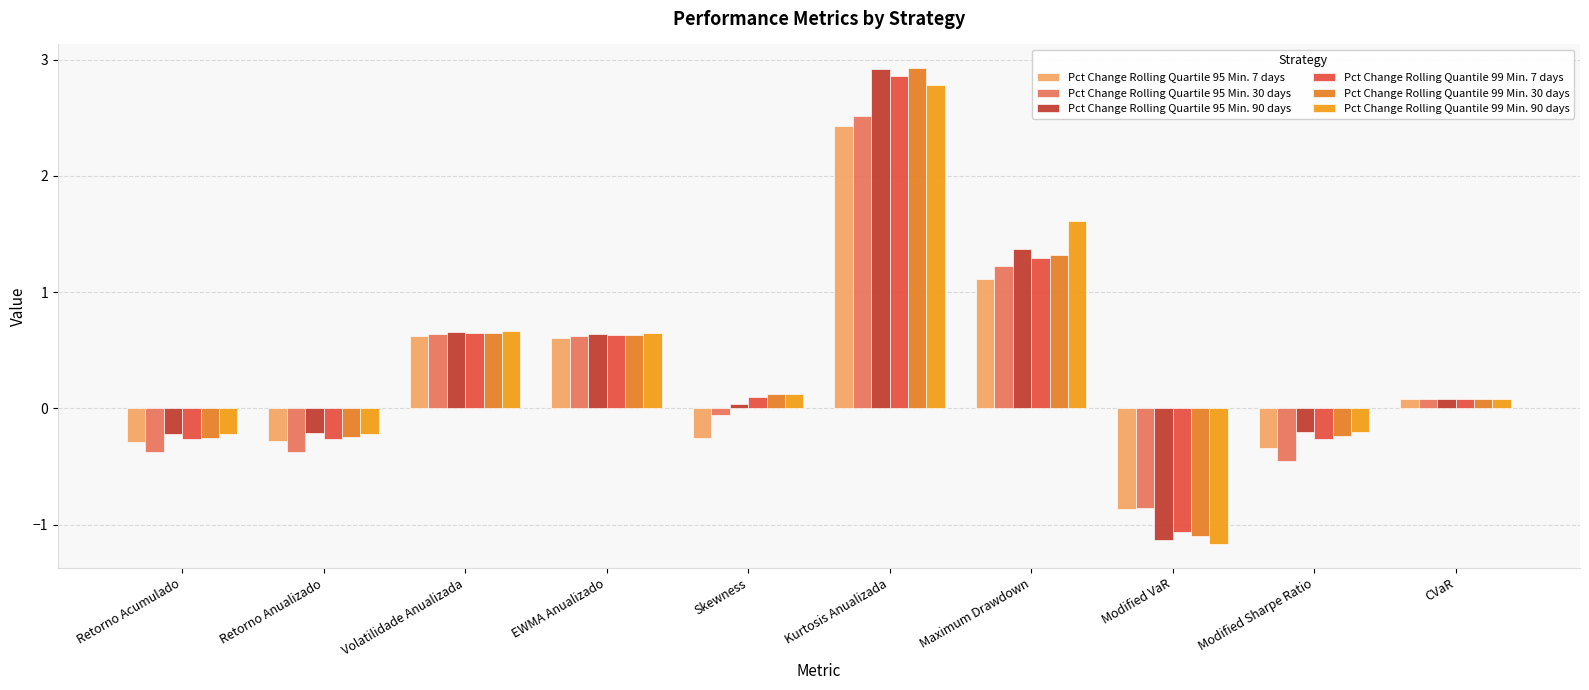

How many bars are there in total?

60